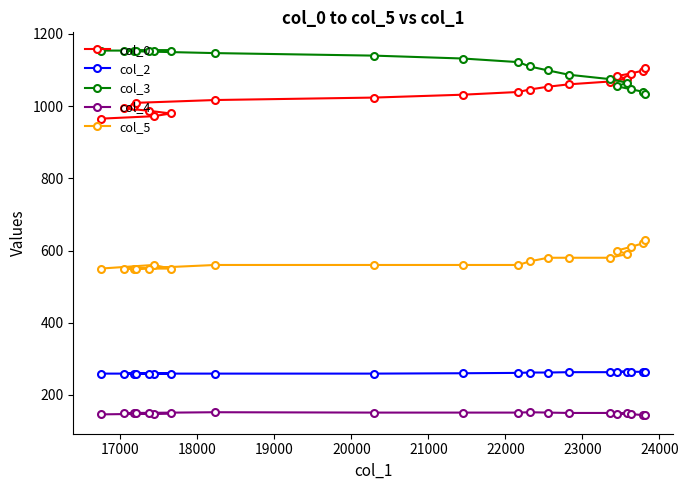

Is this an area chart (filled region under the line)?

No